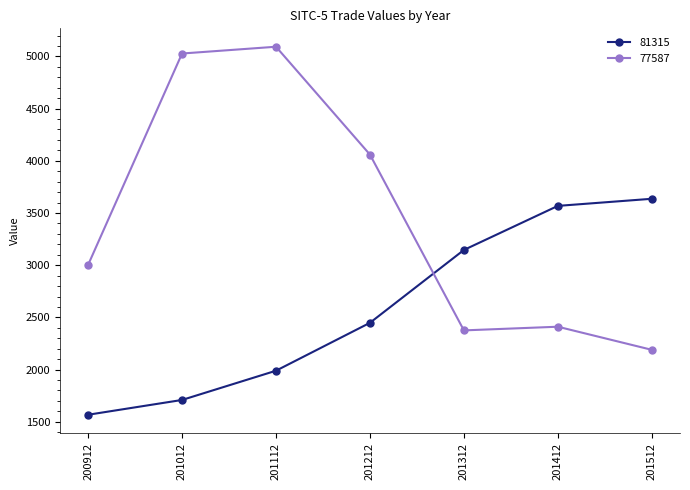

At how many categories does at least one series exceed 1894?

7